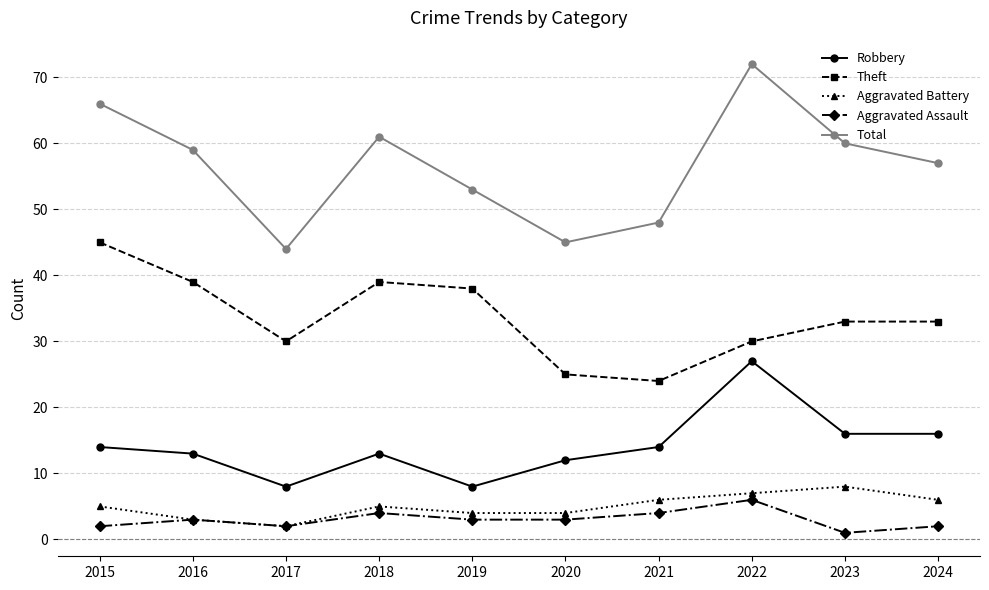

At which category is the sum across all series the highest?

2022